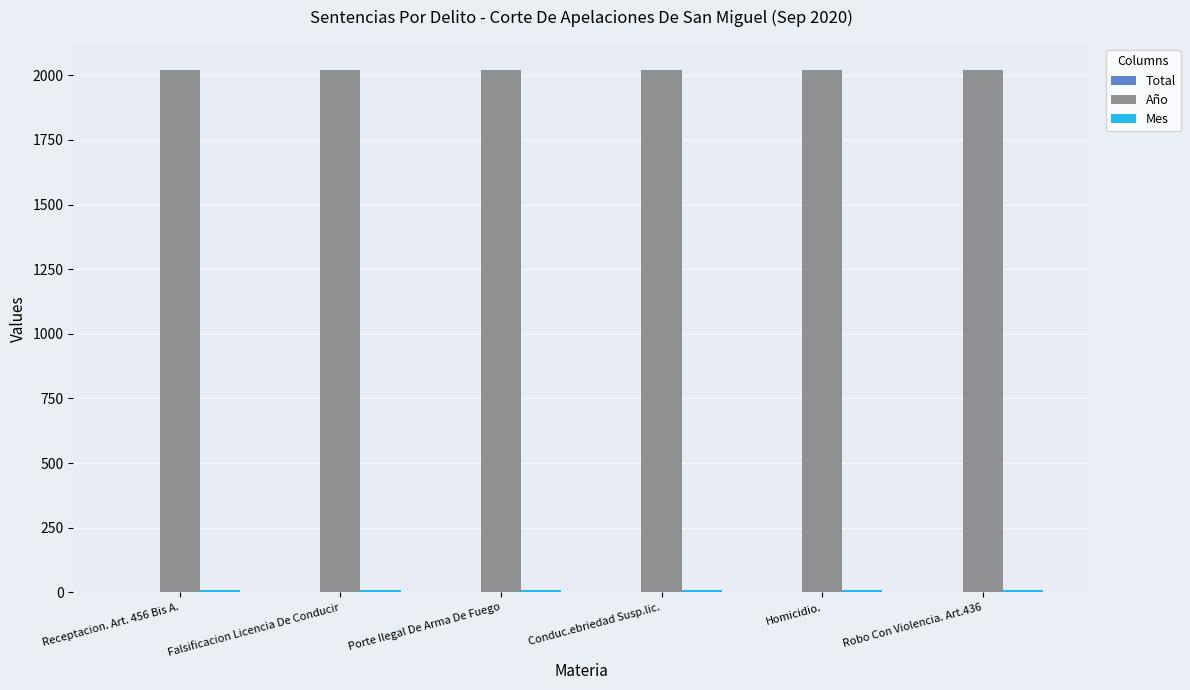

Which series has the largest total across all categories?

Año